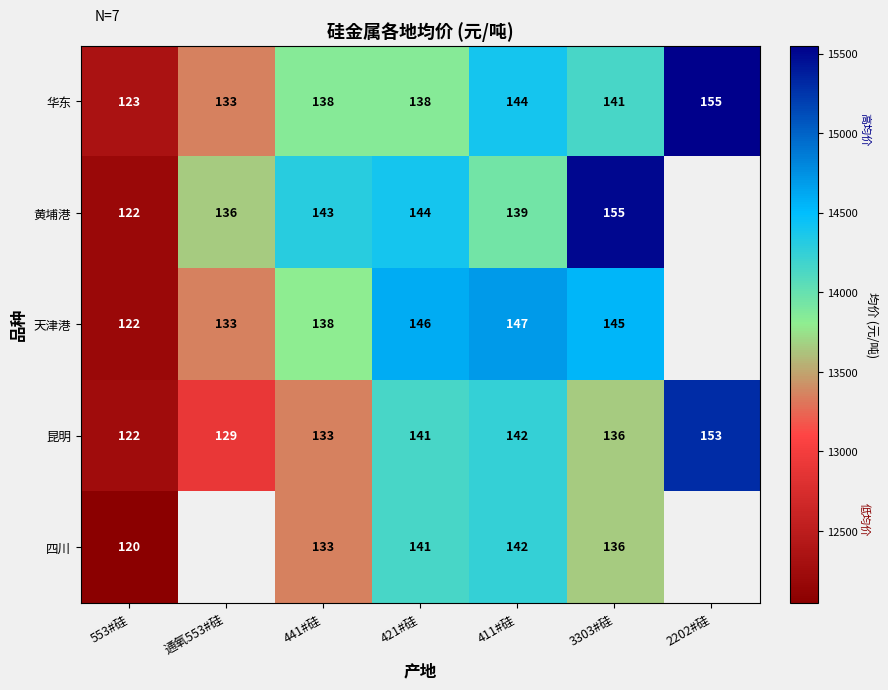

Is the value of 华东 at 421#硅 greater than the value of 天津港 at 通氧553#硅?

Yes